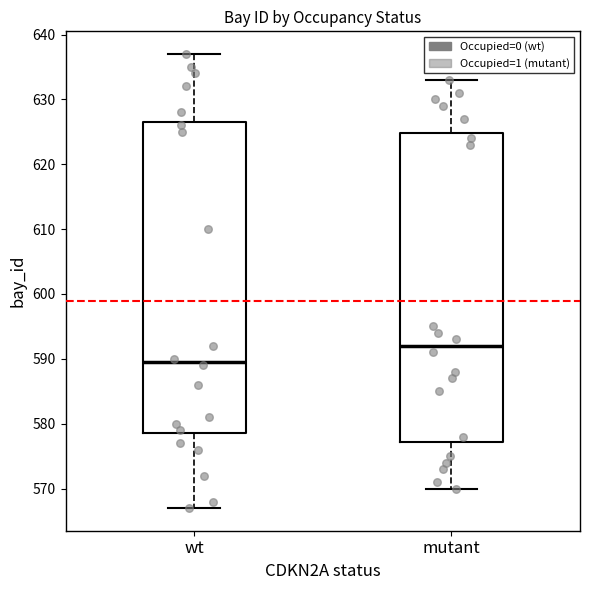

Which box has the highest median line?

mutant